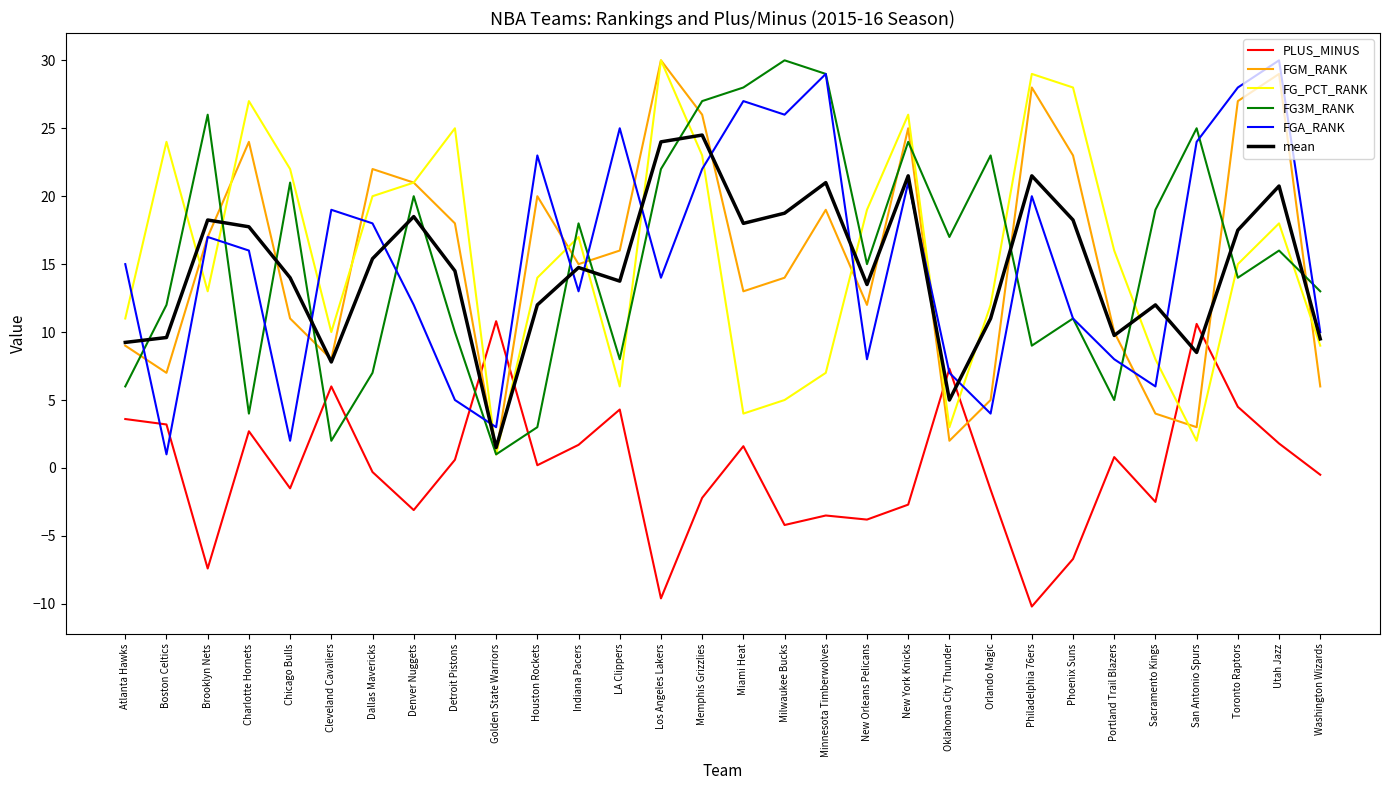

Between which two adjacent categories do FGA_RANK and FGM_RANK first intersect?

Atlanta Hawks and Boston Celtics